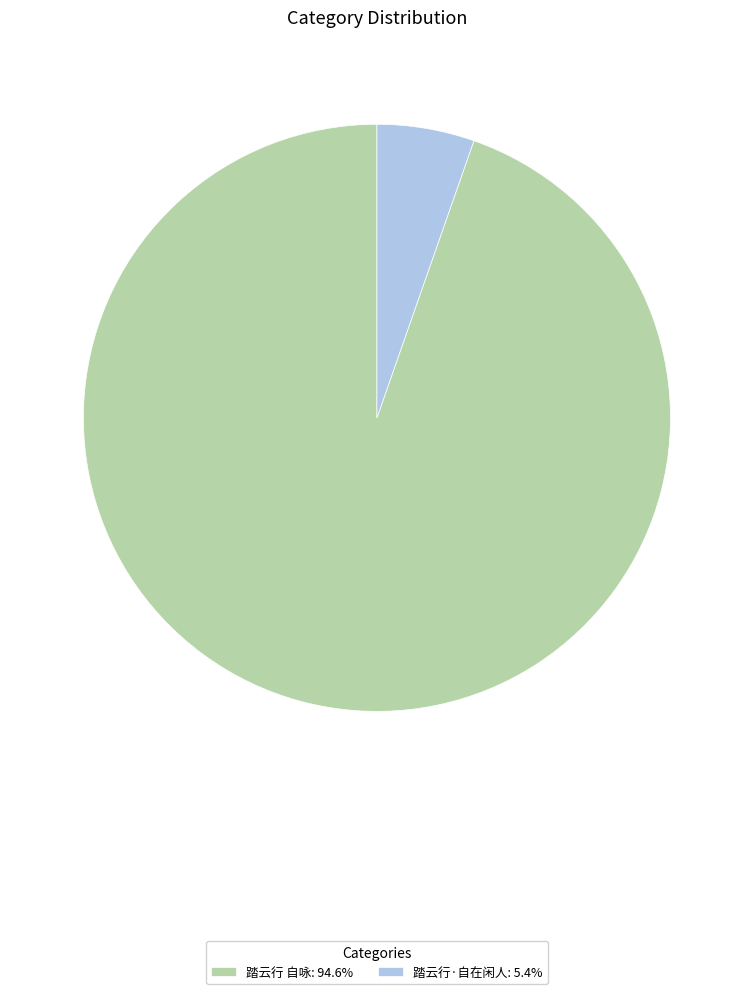

How many slices are in this pie chart?

2